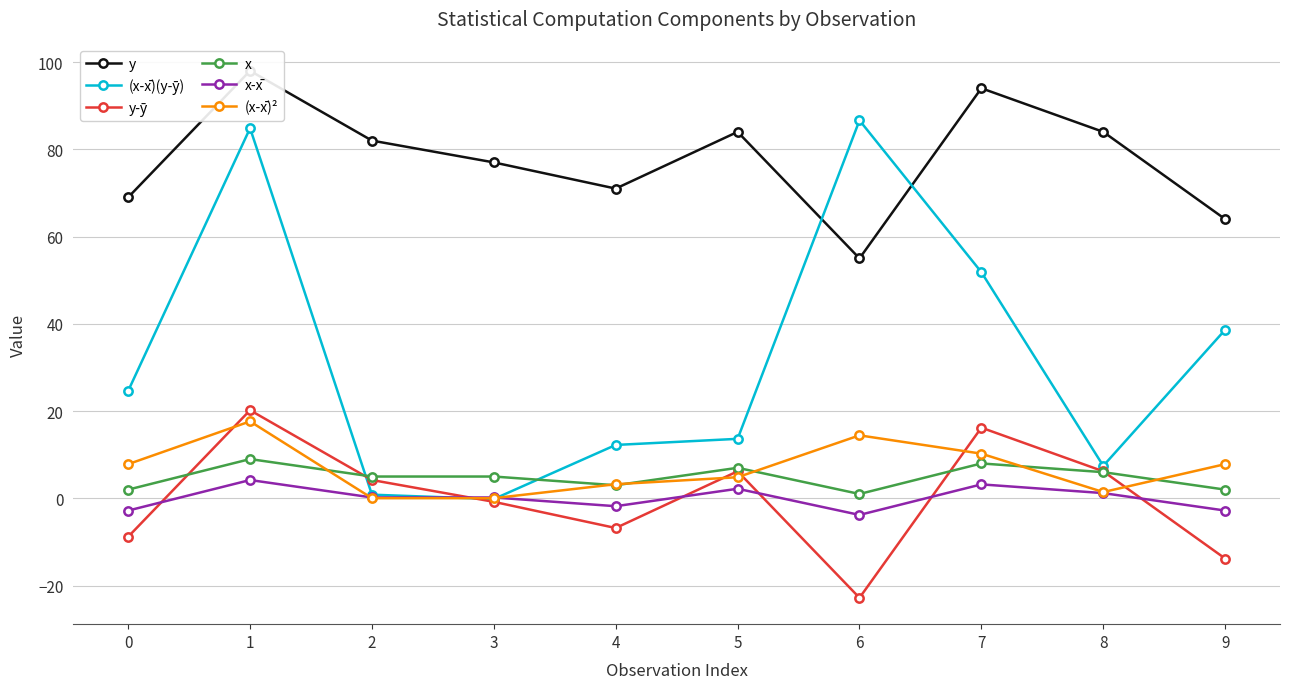

True or false: y-ȳ and y cross at least once.

False